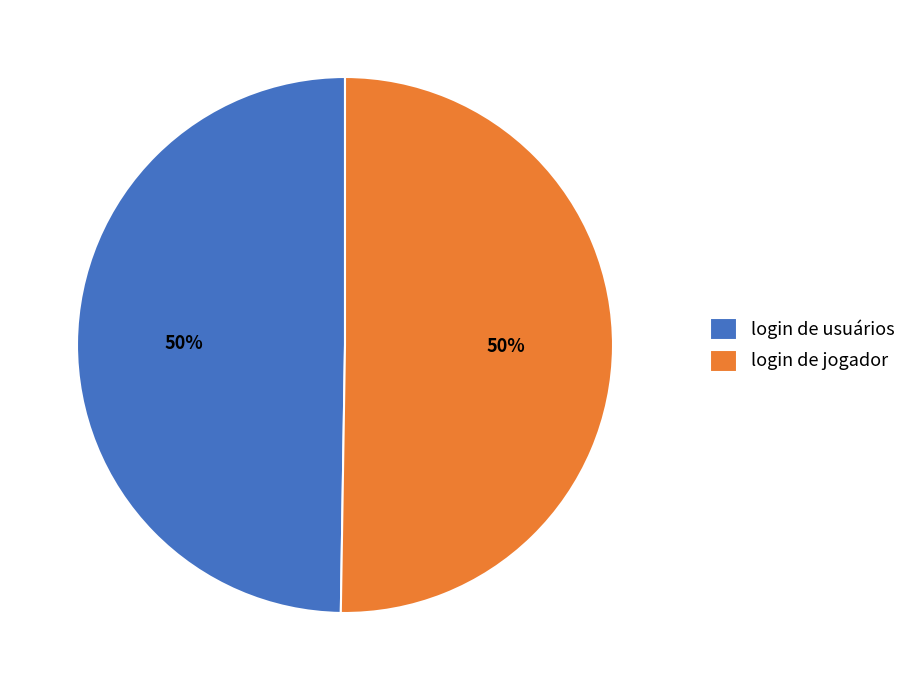

To the nearest percent, what is the average slice percentage?

50%